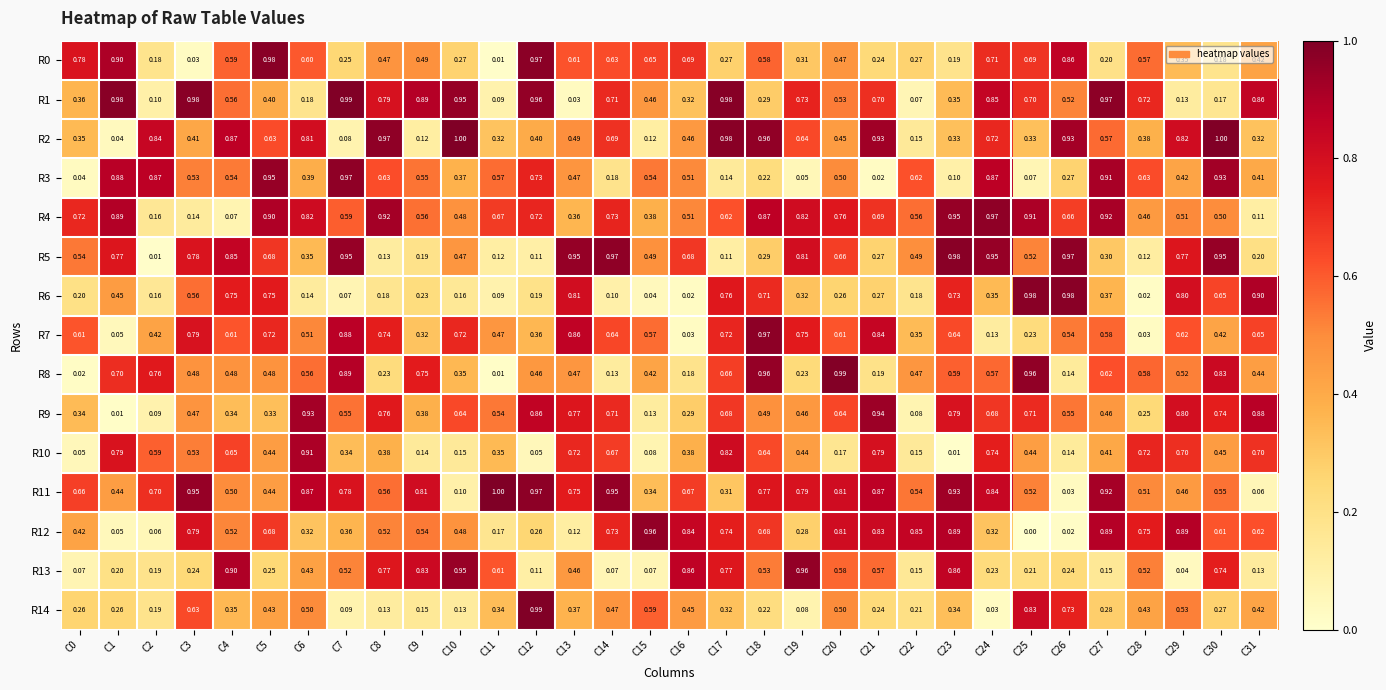

What is the total value across all series at C31?

7.1